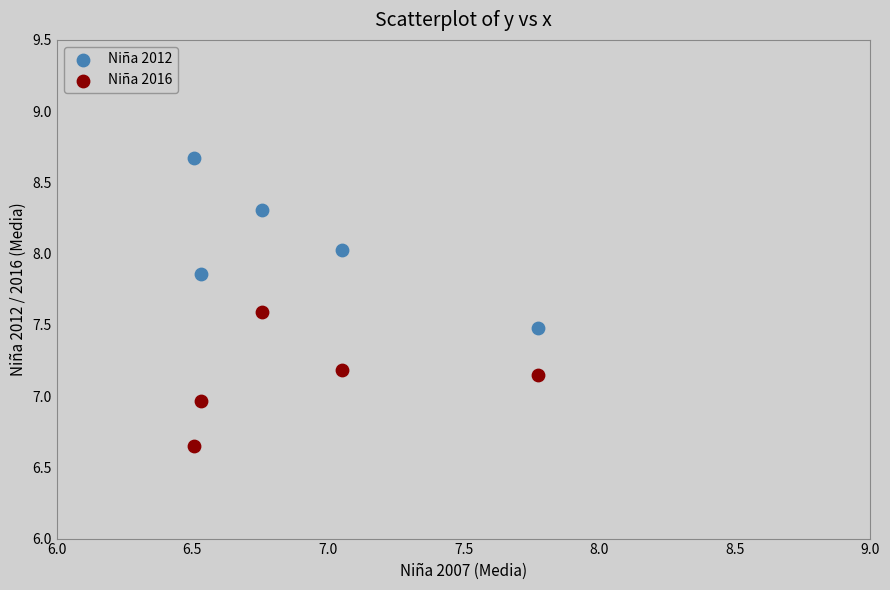

Which series reaches the minimum Y coordinate?

Niña 2016